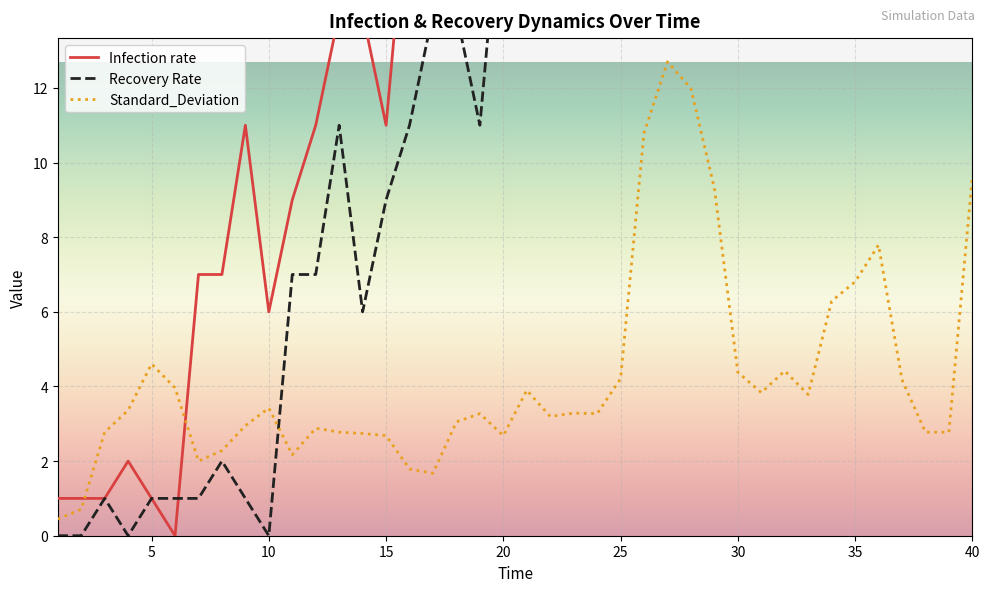

What is the highest value of the Standard_Deviation series?

12.7